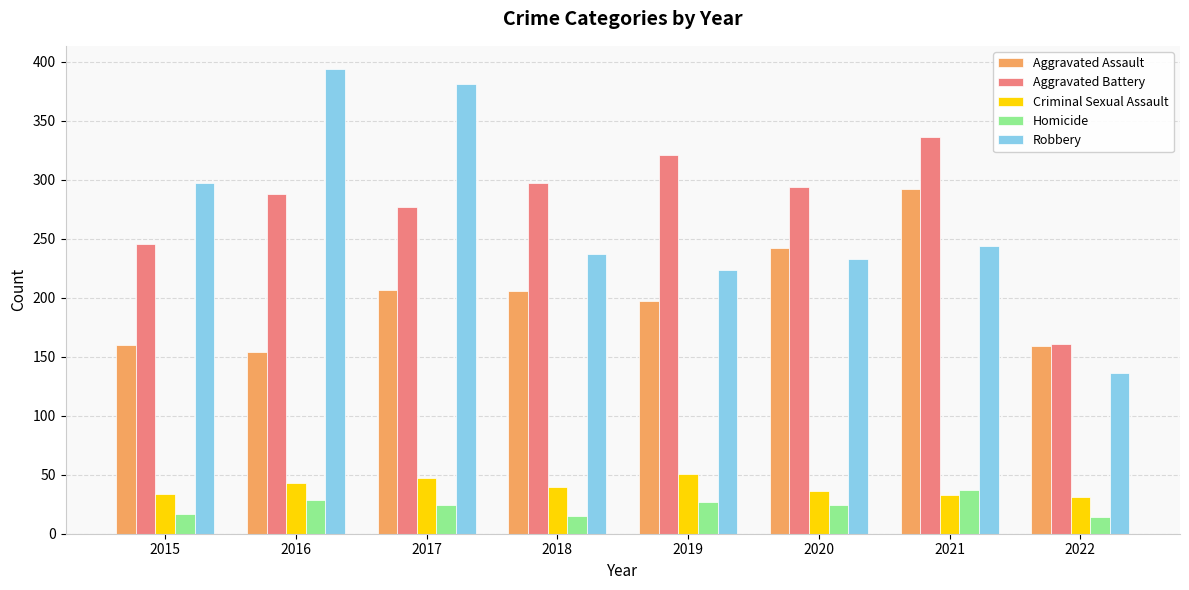

What are all the series names shown in the legend?

Aggravated Assault, Aggravated Battery, Criminal Sexual Assault, Homicide, Robbery